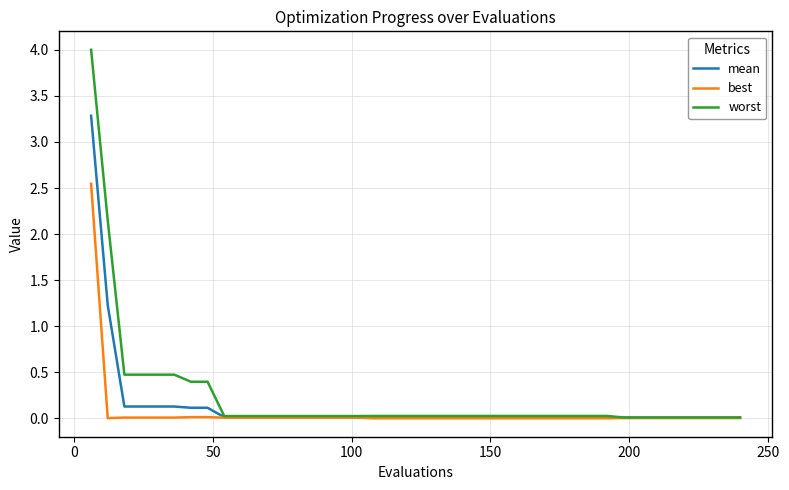

List the series in order of their peak value, lowest first.

best, mean, worst